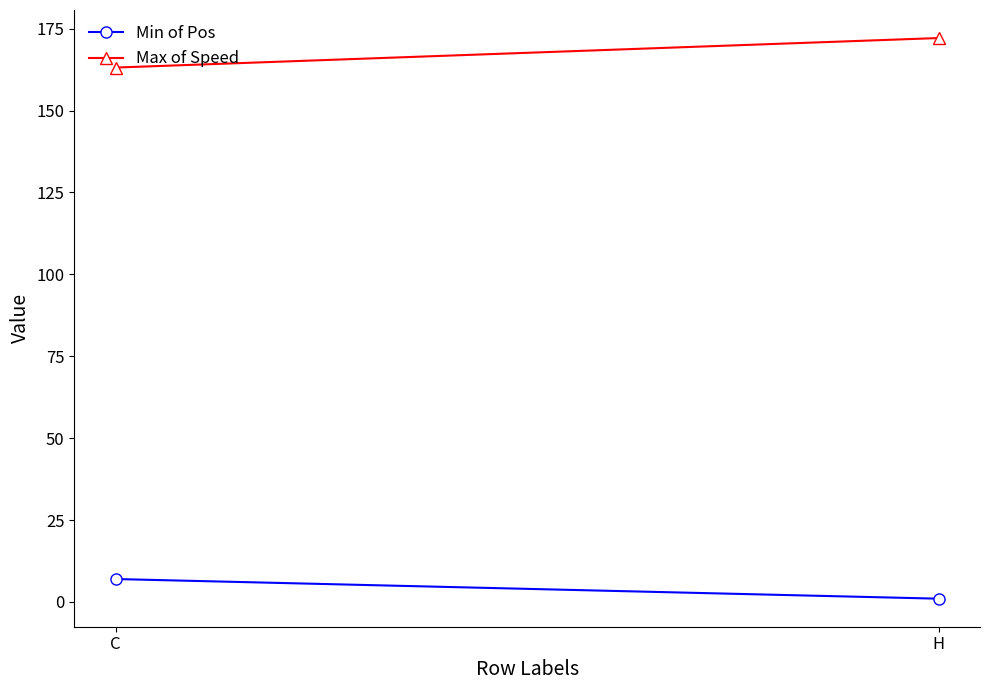

At which category is the sum across all series the highest?

H